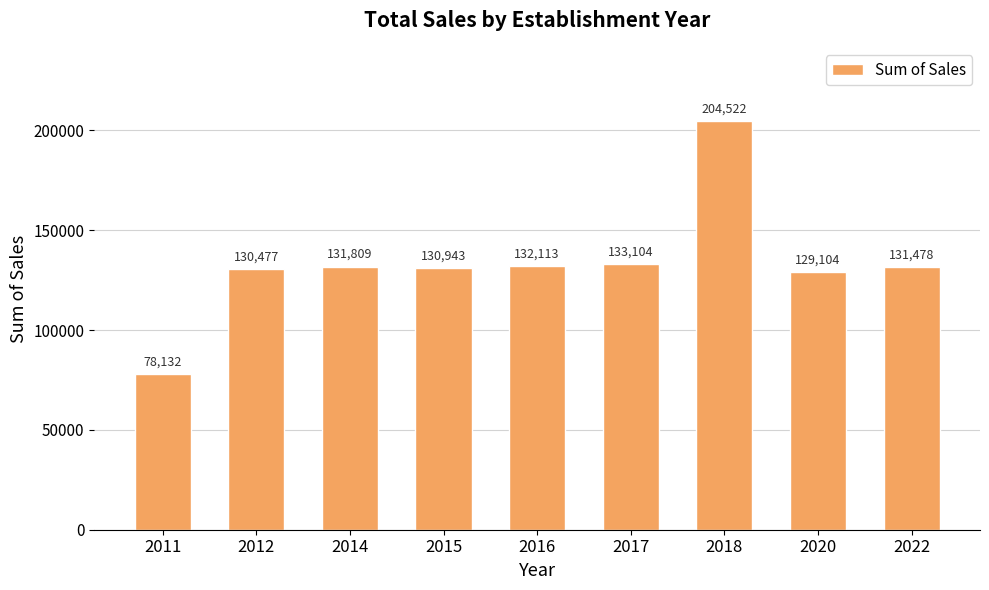

At which category does the chart reach its minimum across all series?

2011